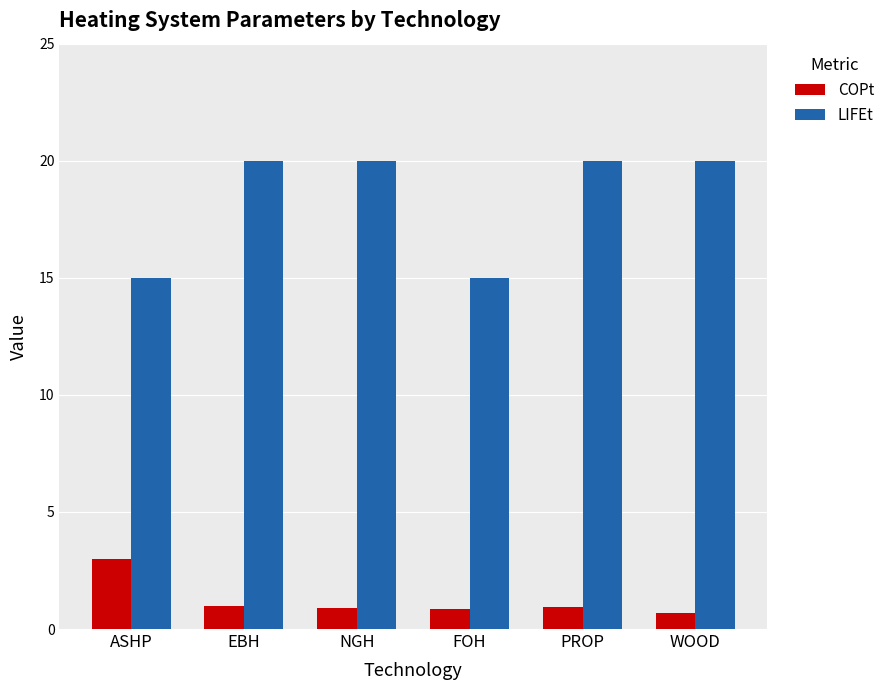

Rank the series by their maximum value, from highest to lowest.

LIFEt, COPt